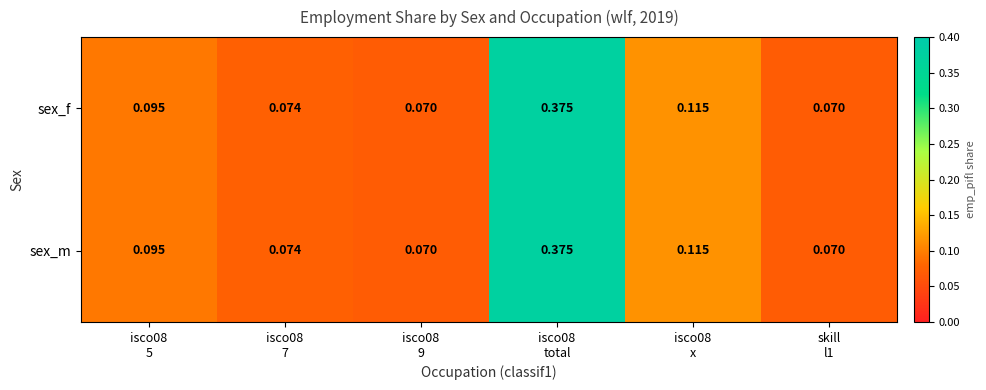

At which category does the chart reach its minimum across all series?

isco08
9